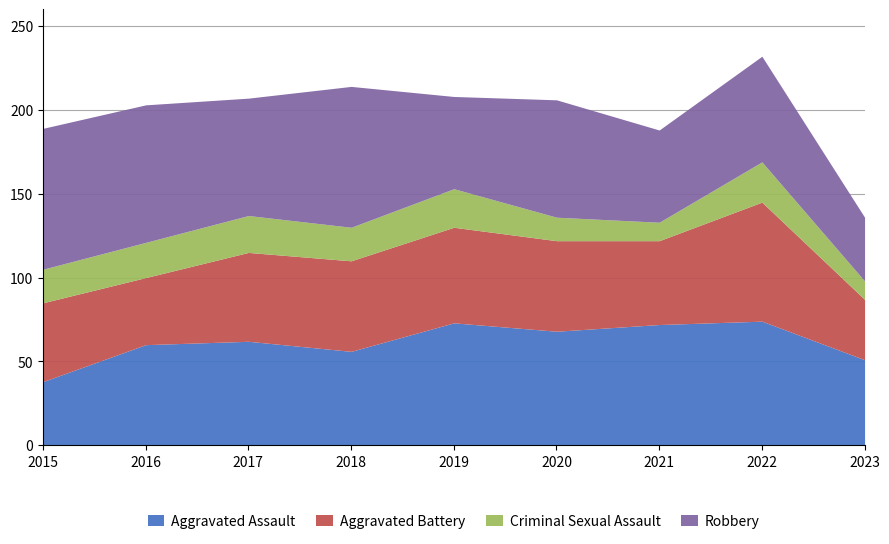

How many interior local peaks does the Aggravated Assault series have?

3